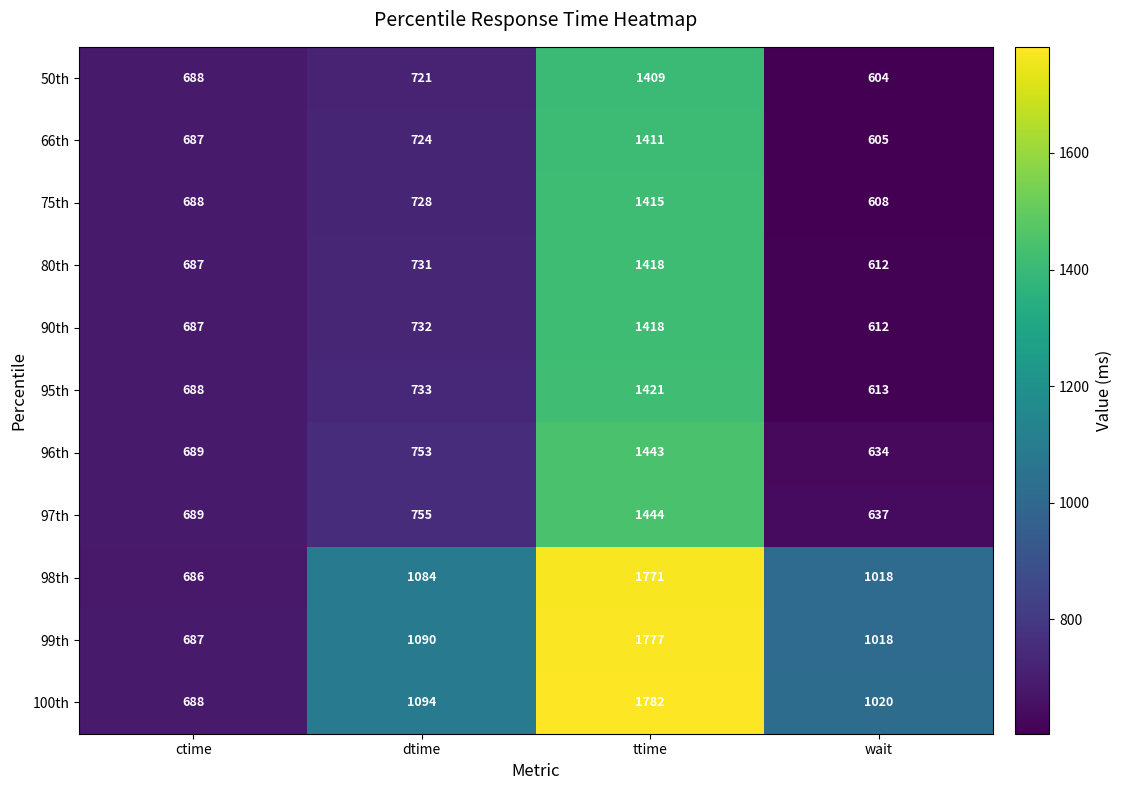

What is the difference between the second highest and second lowest values in the 96th series?

64